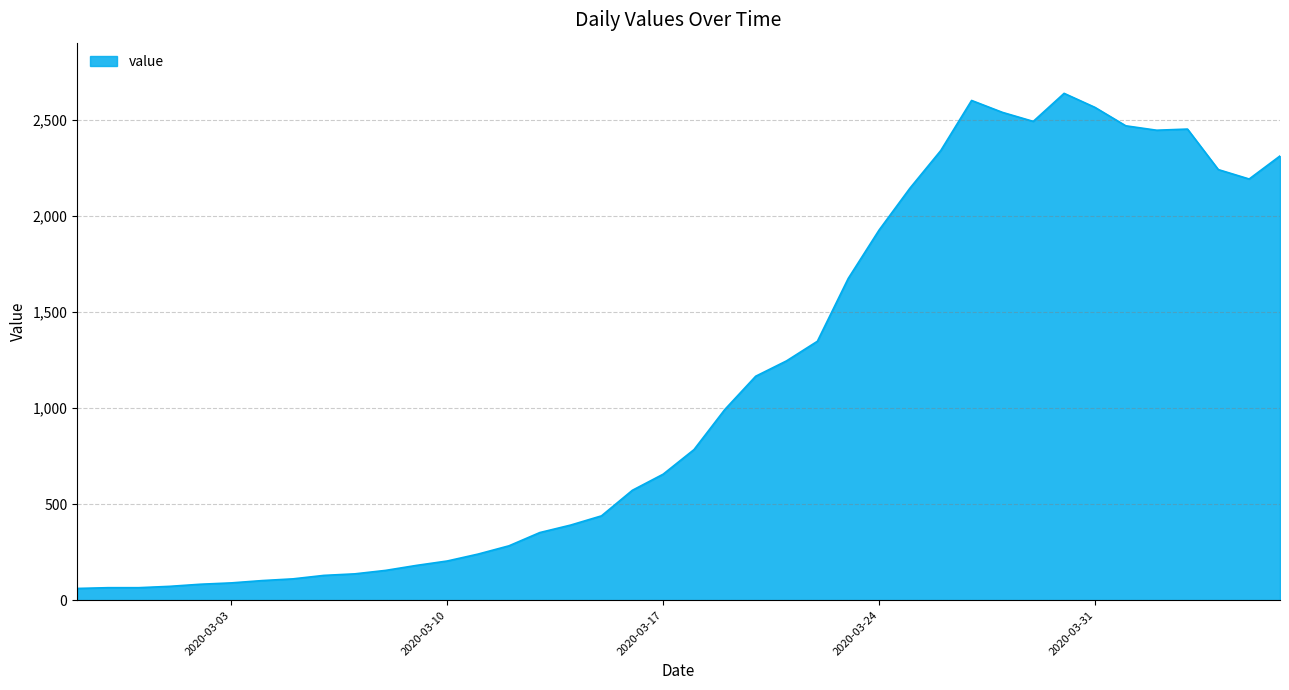

What is the minimum value shown in the chart?

61